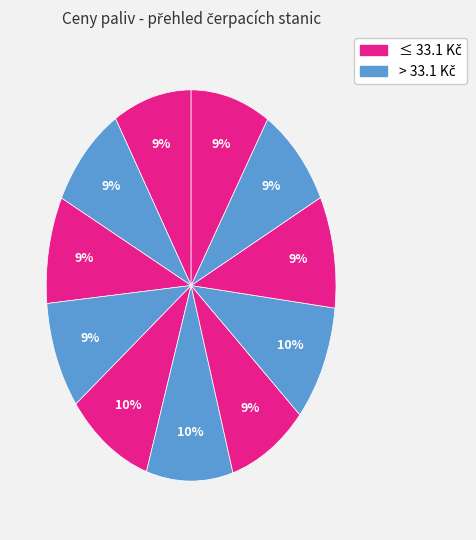

How many slices are in this pie chart?

11